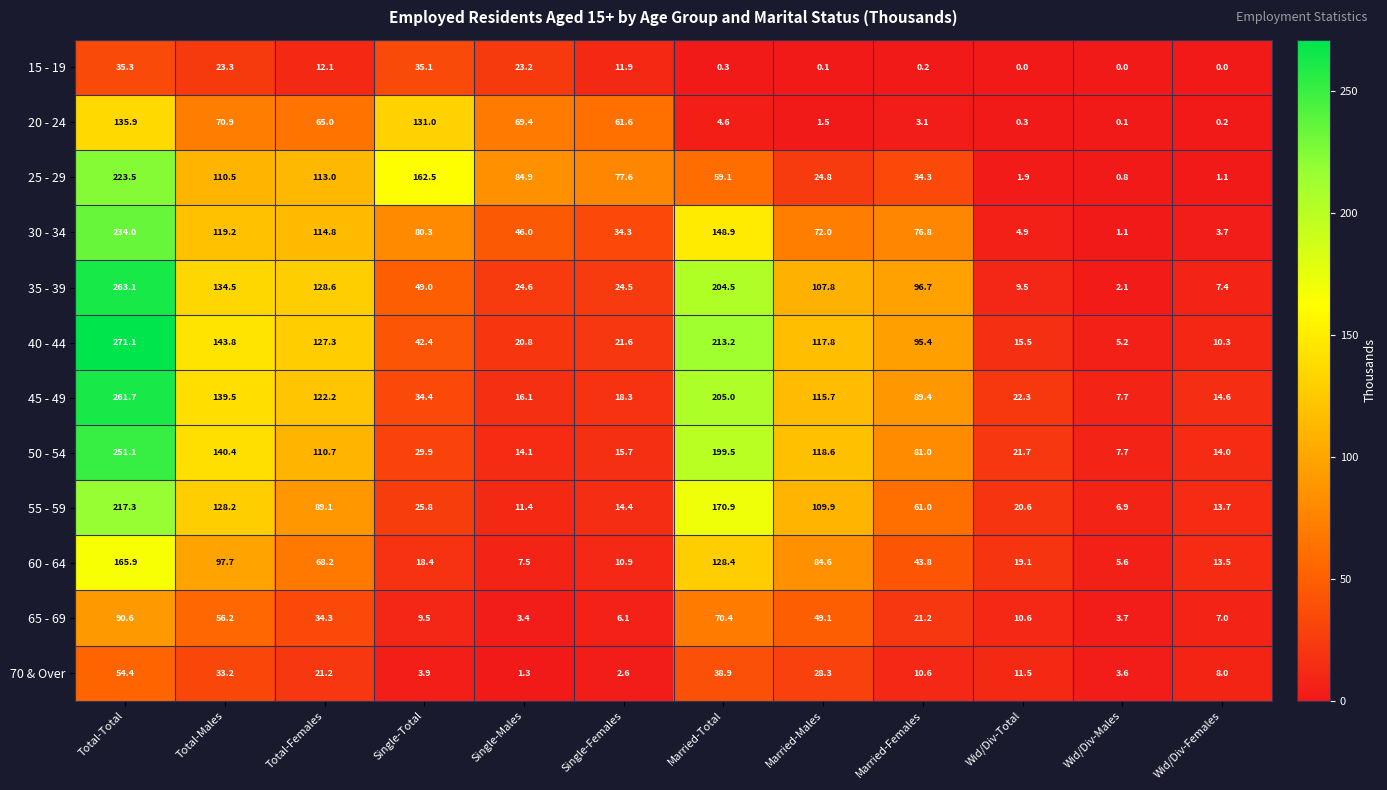

True or false: 40 - 44 has a value of 5.2 at Wid/Div-Males.

True